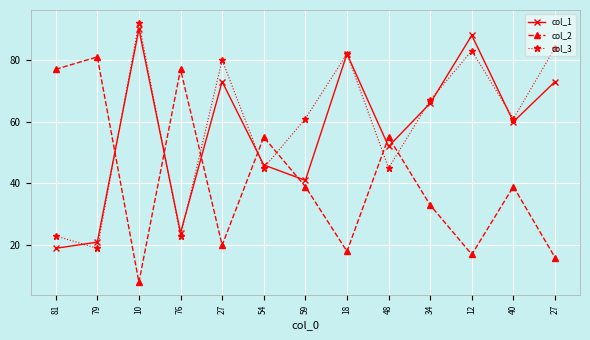

True or false: col_1 has a value of 14 at 54.

False